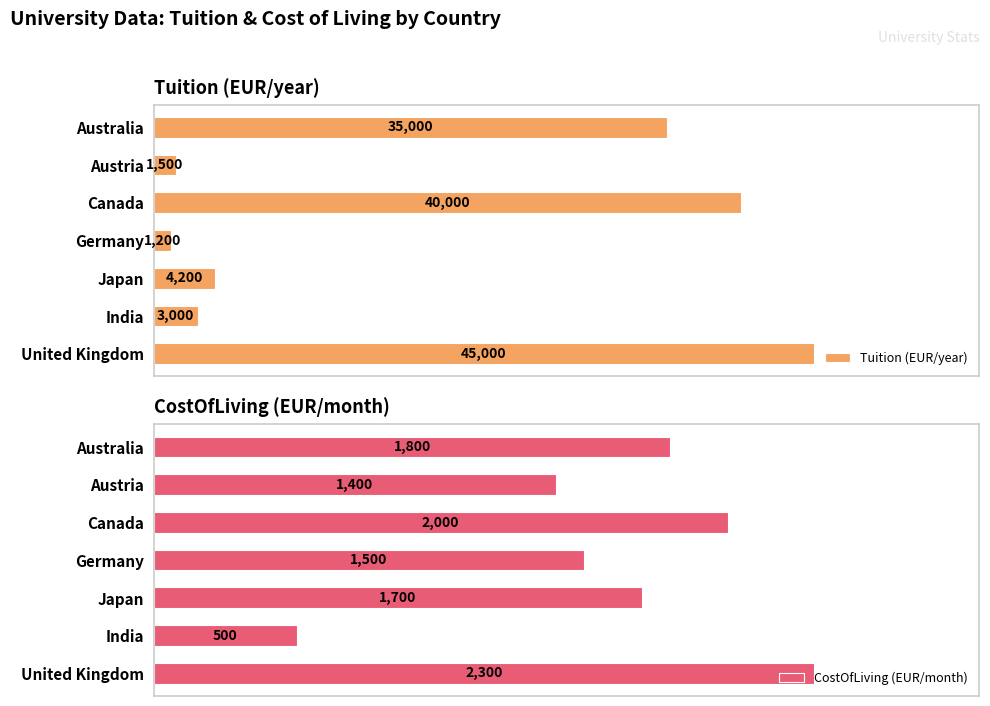

Rank the categories by CostOfLiving (EUR/month) value from highest to lowest.

United Kingdom, Canada, Australia, Japan, Germany, Austria, India